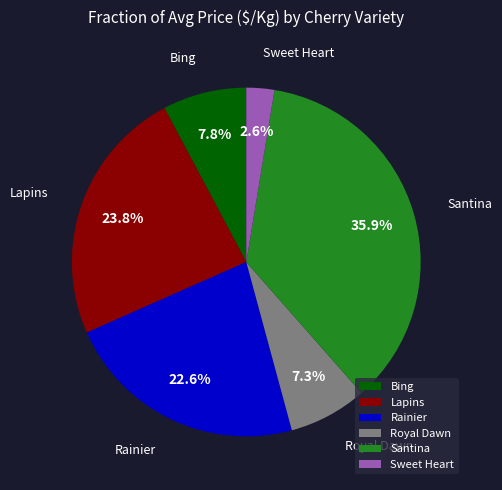

How many segments does this pie chart have?

6